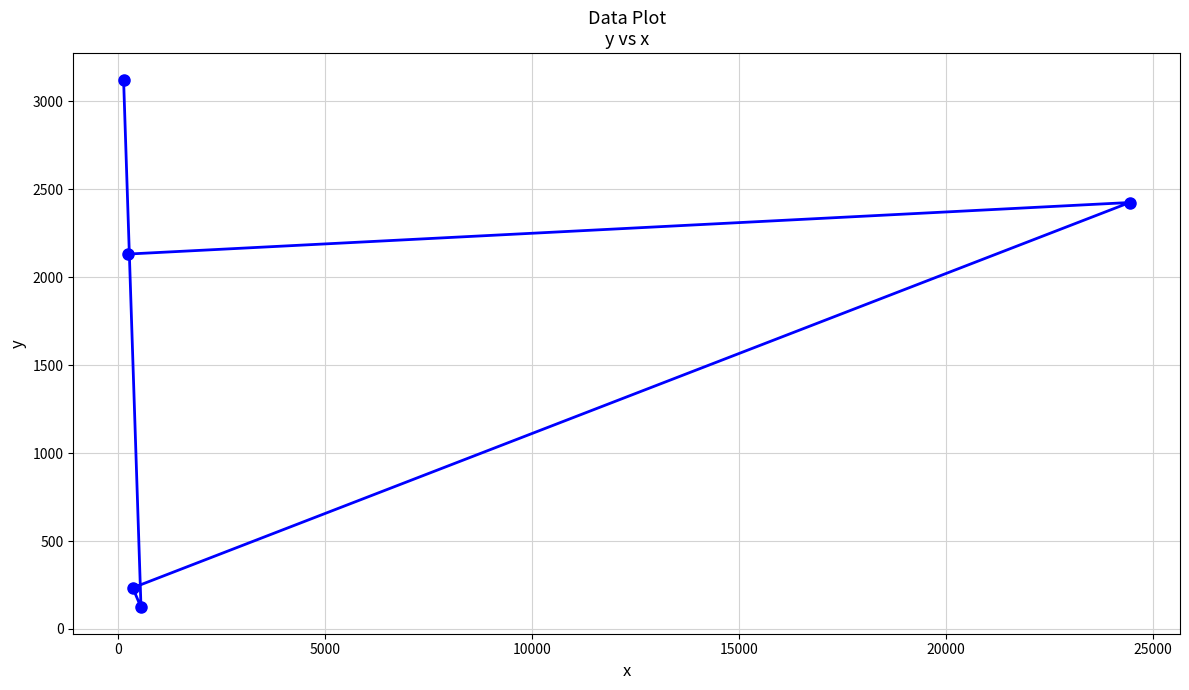

What is the maximum value shown in the chart?

3123